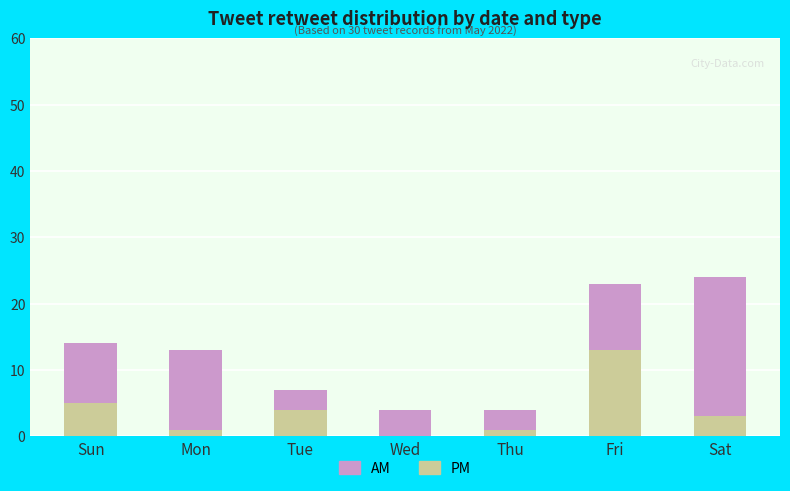

At which label is PM closest to 6?

Sun